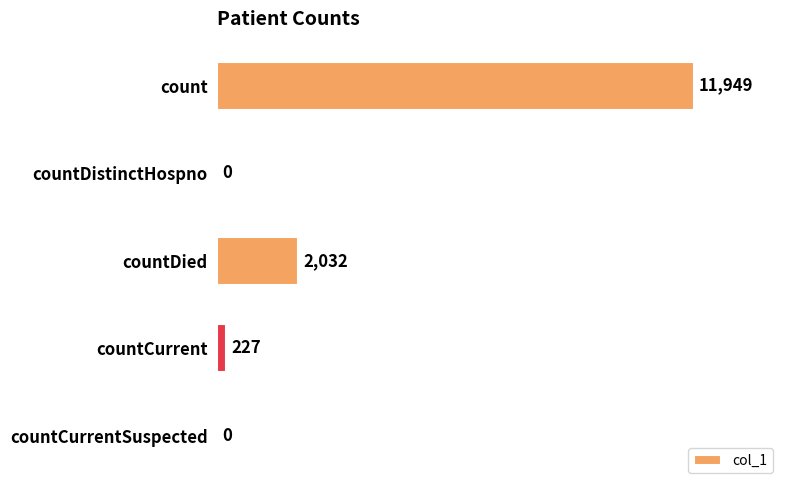

What is the sum of the values at count and countCurrent?

12176